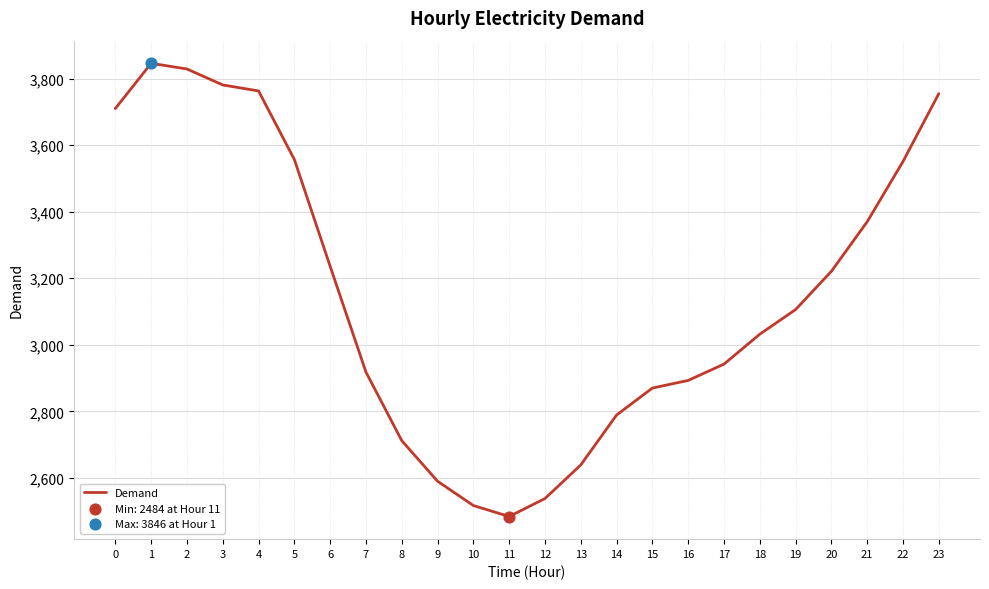

Approximately how many times larger is the value at 9 compared to 10?

1.0